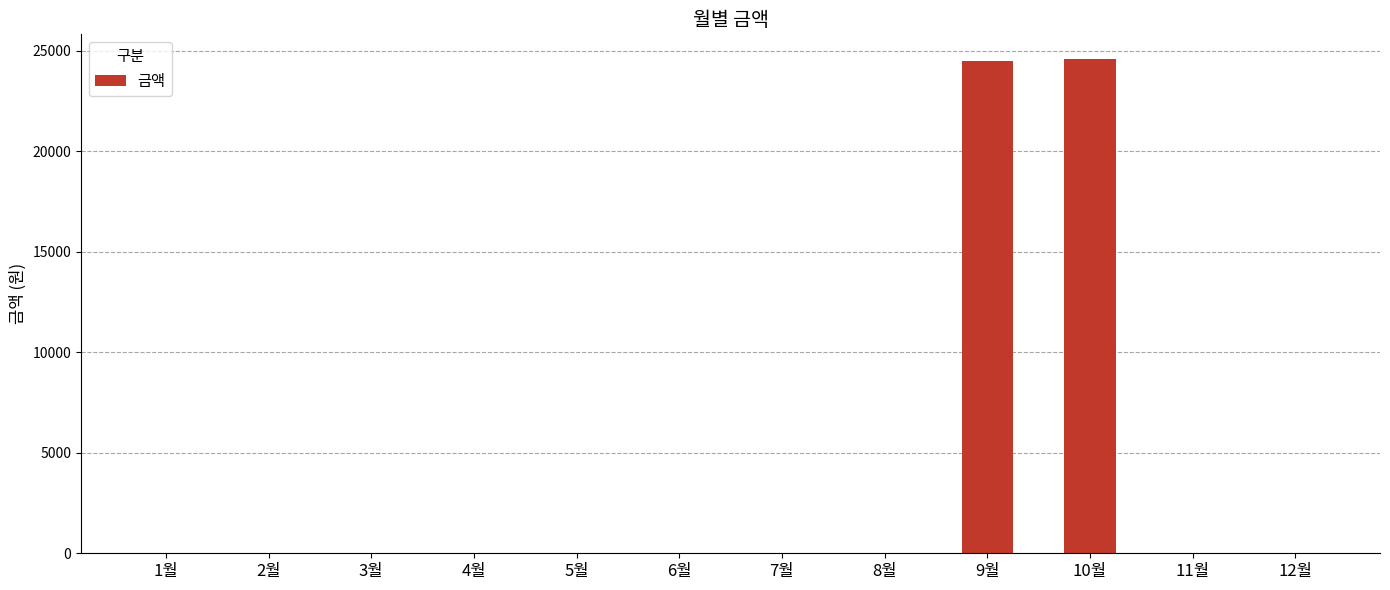

What is the maximum value shown in the chart?

24590